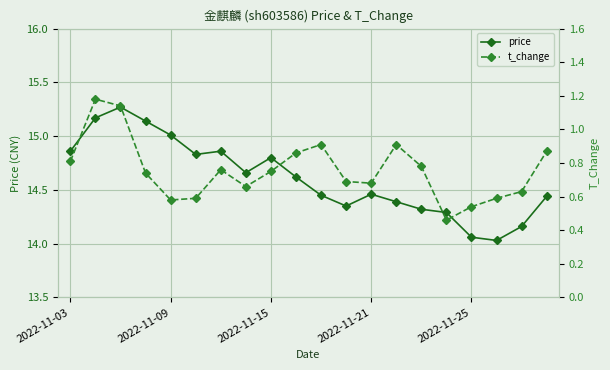

How many data points does each series have?

20